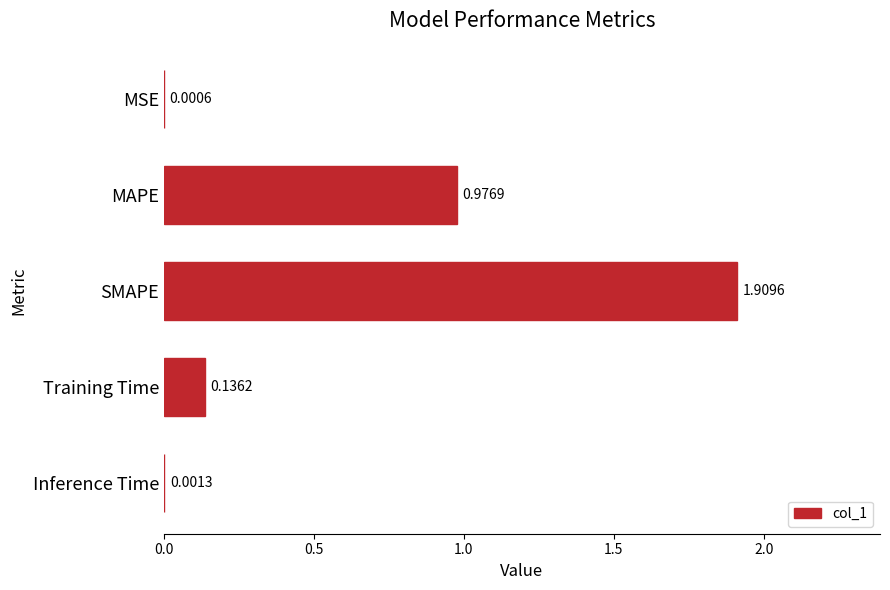

How many data points does each series have?

5